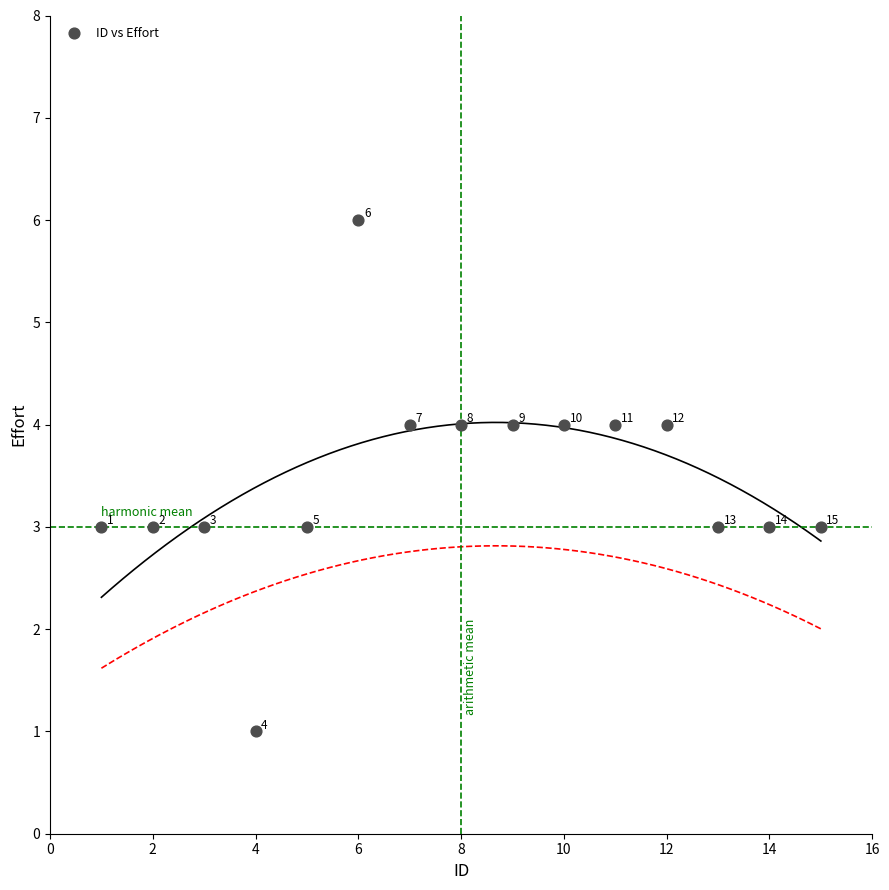

What is the range of X values (max minus min)?

14